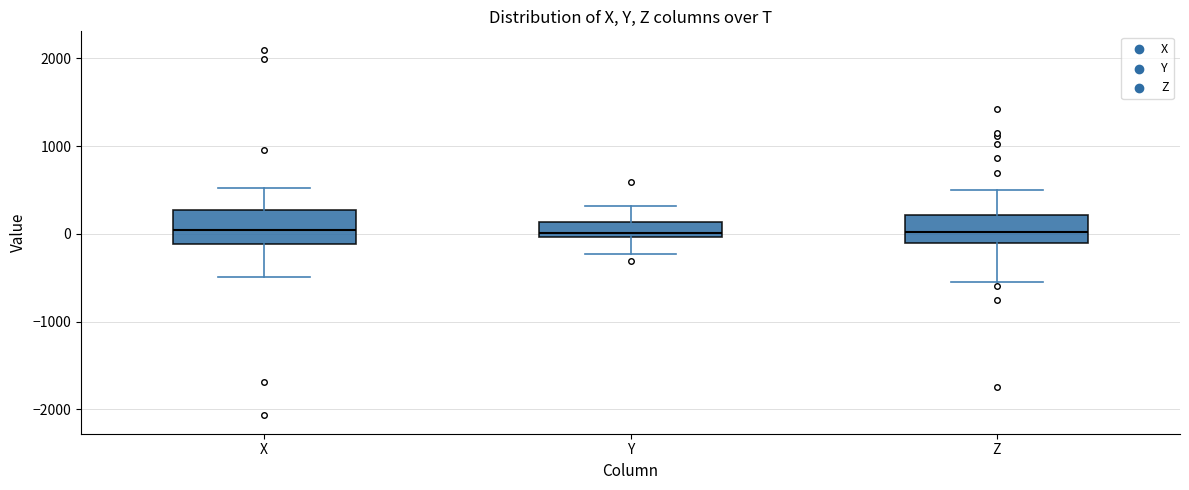

Reading left to right, read every box against the y-axis: the position of its median line, the range the box covers, and the ends of its whiskers. The values are not printed on the chart, so give them approximately, as read against the axis.

X: median 100, box -100 to 300, whiskers -500 to 500
Y: median 0 (just above the box's lower edge), box 0 to 100, whiskers -200 to 300
Z: median 0, box -100 to 200, whiskers -500 to 500